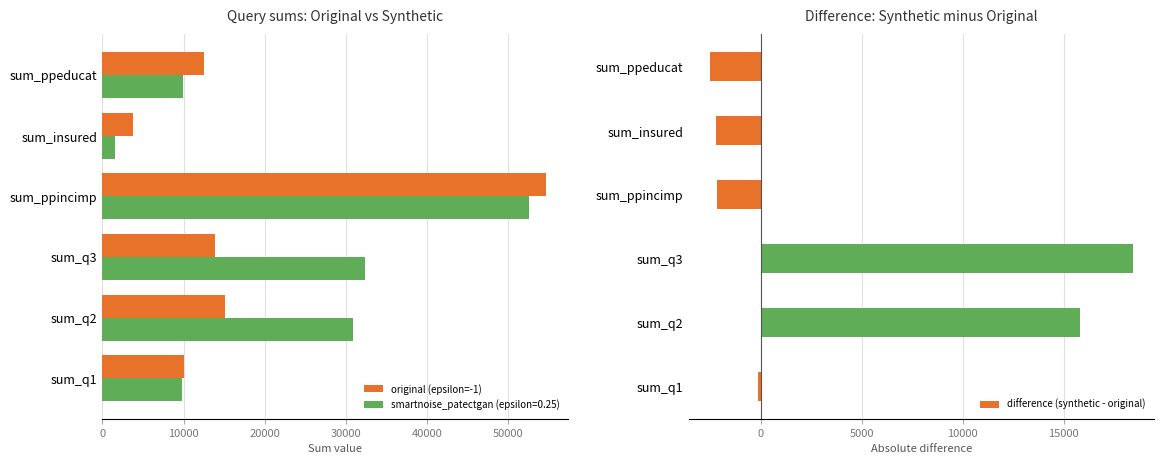

Which category has the highest value in the smartnoise_patectgan (epsilon=0.25) series?

sum_ppincimp